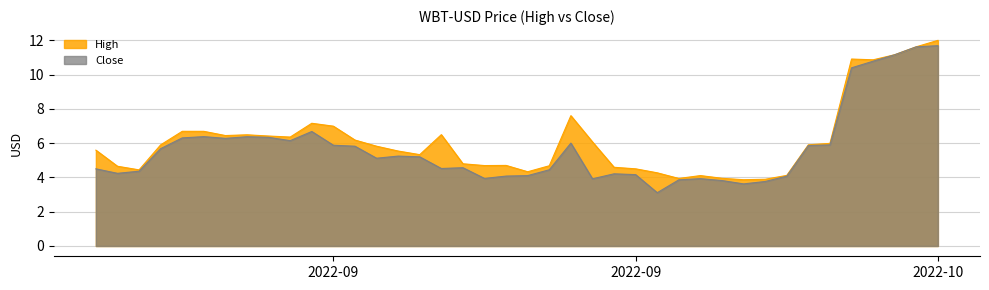

Is it true that High equals 19.2 at 2022-10?

False